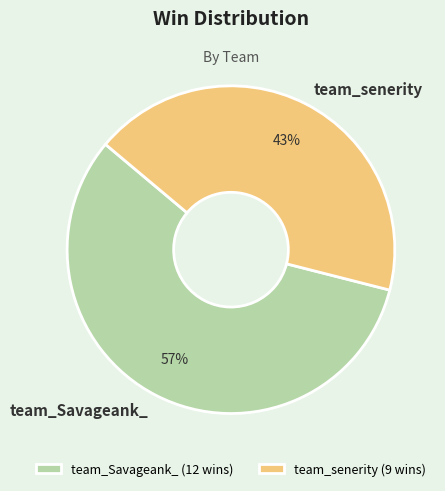

To the nearest percent, what is the difference between the largest and smallest slice percentages?

14%